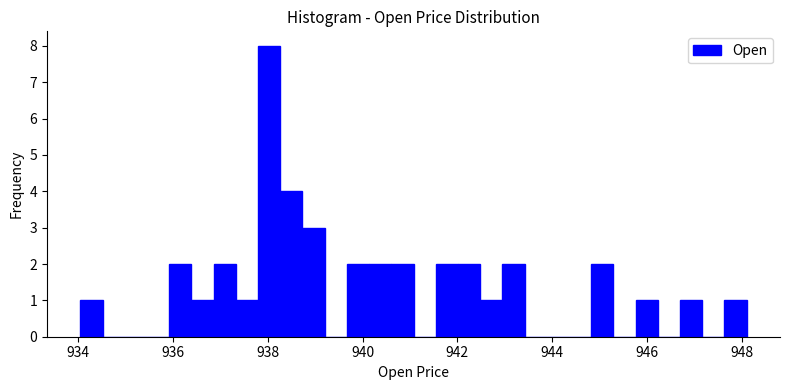

Read against the x-axis, roughly where is the centre of the tallest bar?

938.0